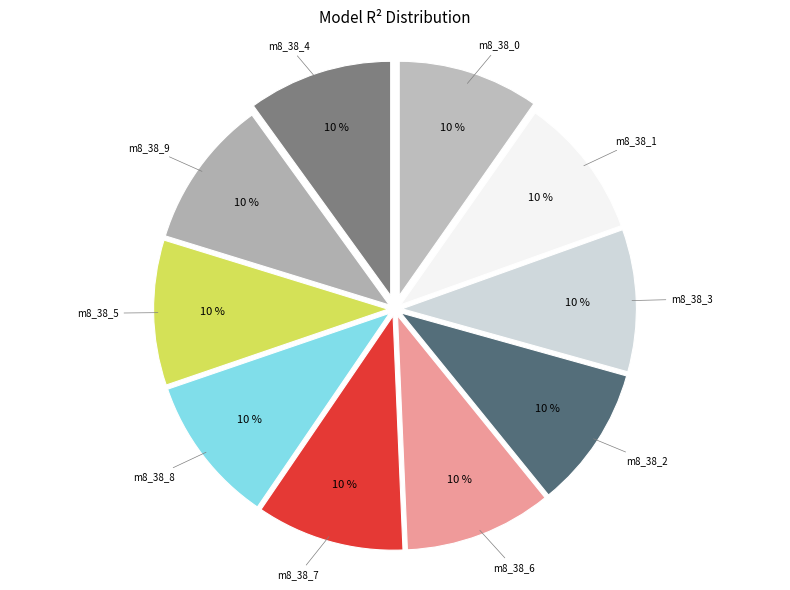

Is there a majority slice in this chart?

No